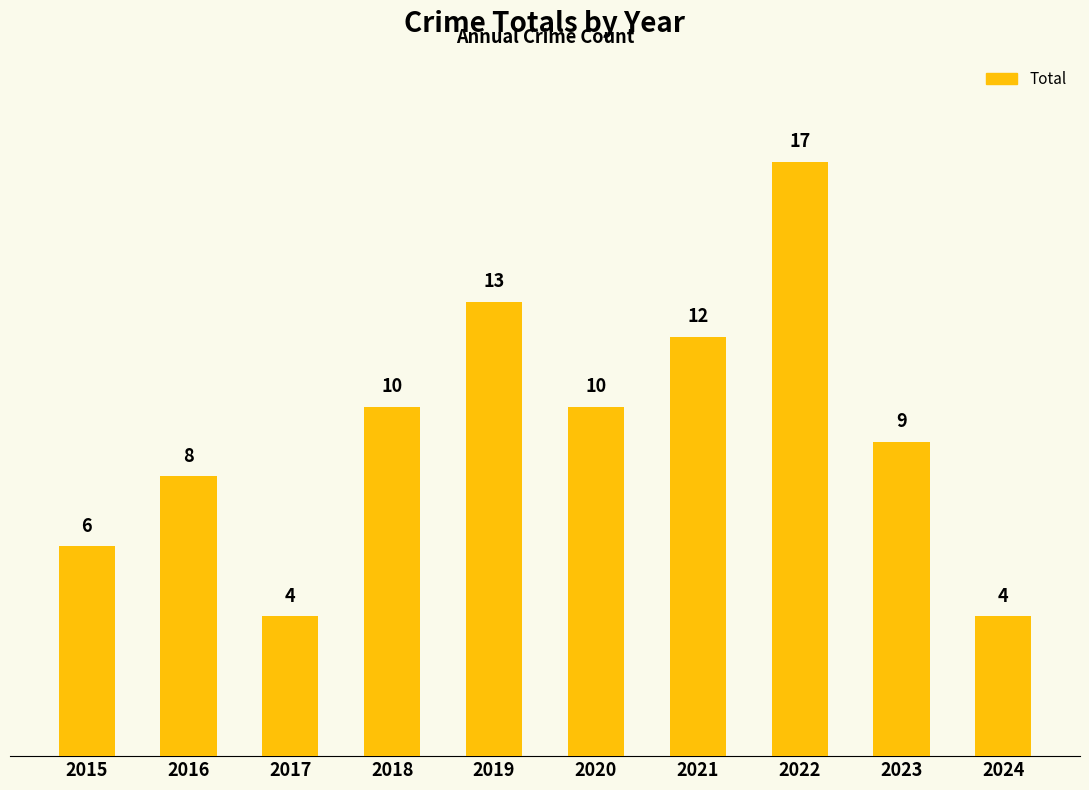

What is the average value?

9